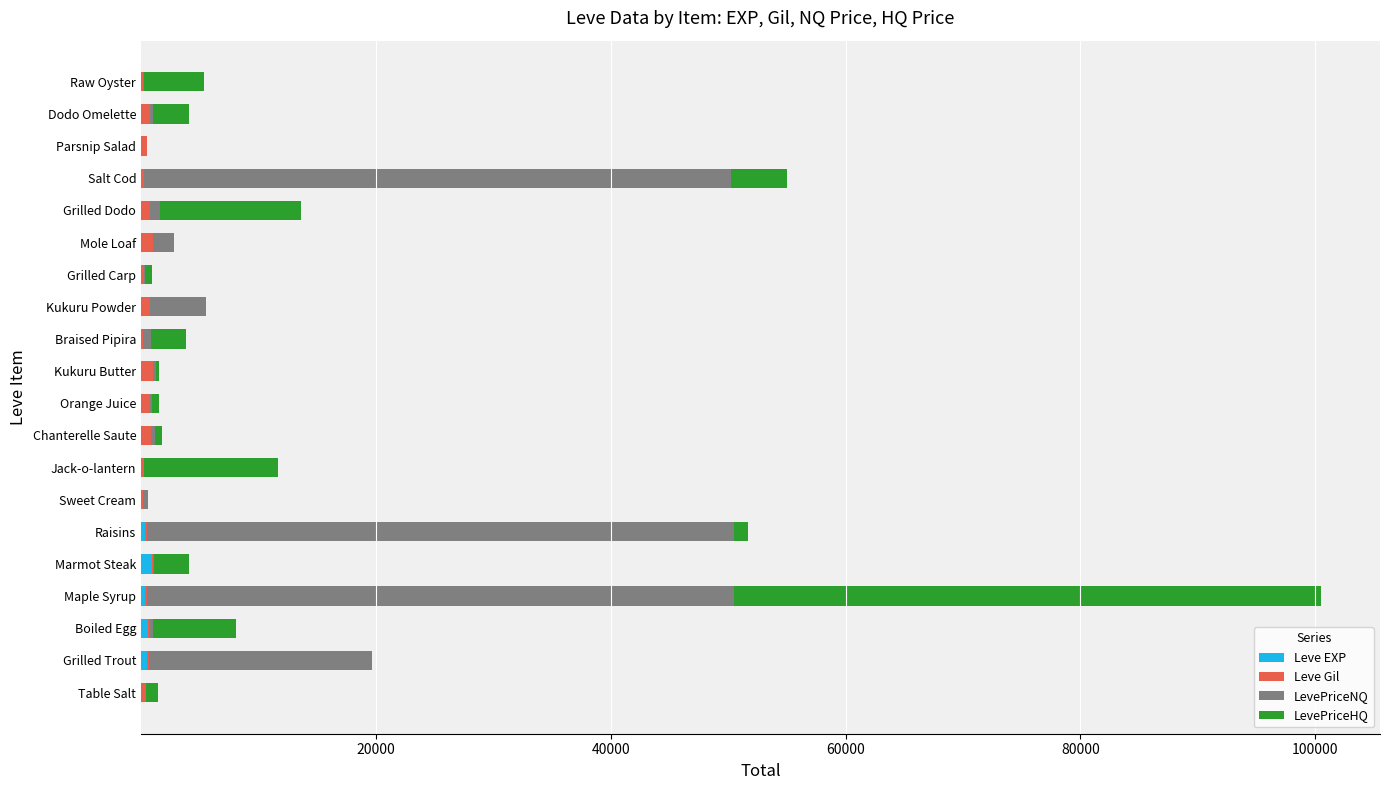

At which category is the sum across all series the highest?

Maple Syrup